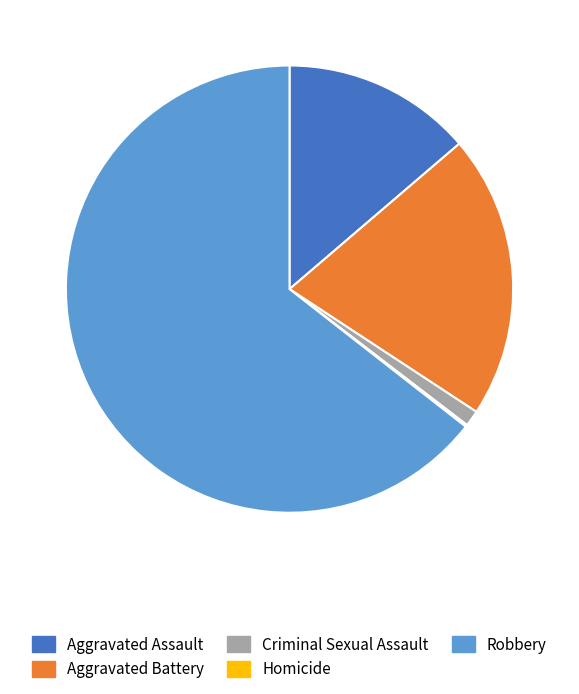

The Aggravated Battery slice represents 10% of the pie. True or false?

False